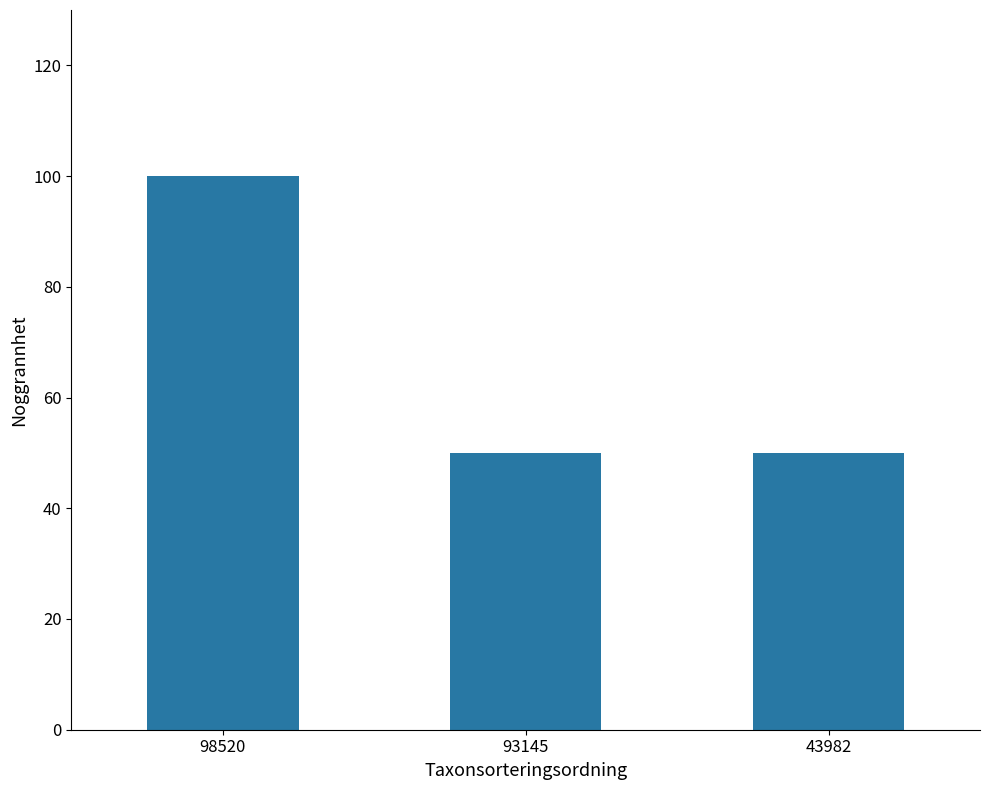

What is the ratio of the value at 98520 to the value at 93145?

2.0